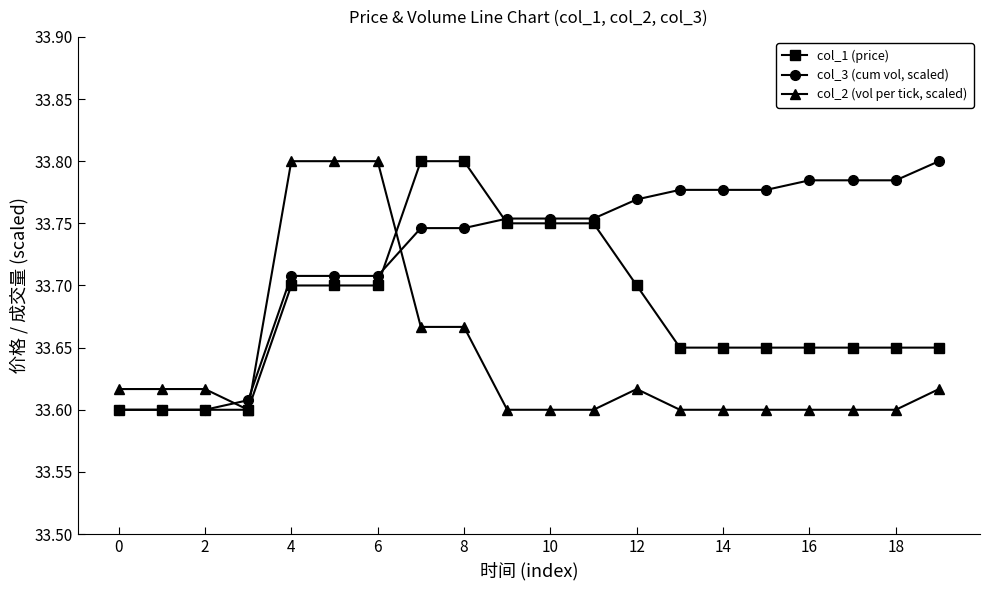

How many col_2 (vol per tick, scaled) values are between 33 and 34?

20